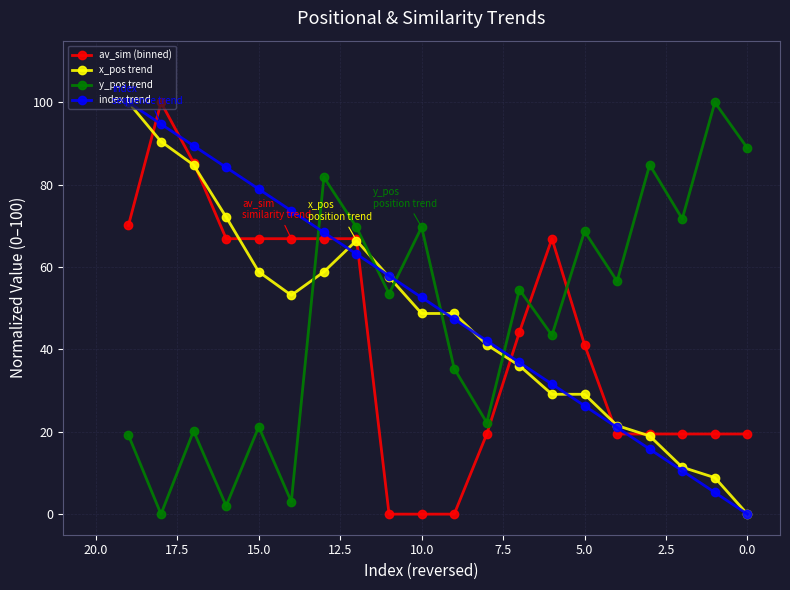

True or false: index trend and av_sim (binned) intersect in this chart.

True